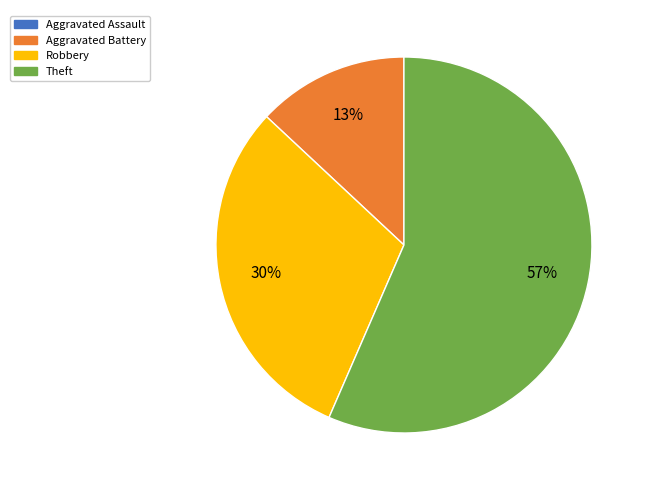

Is there a majority slice in this chart?

Yes